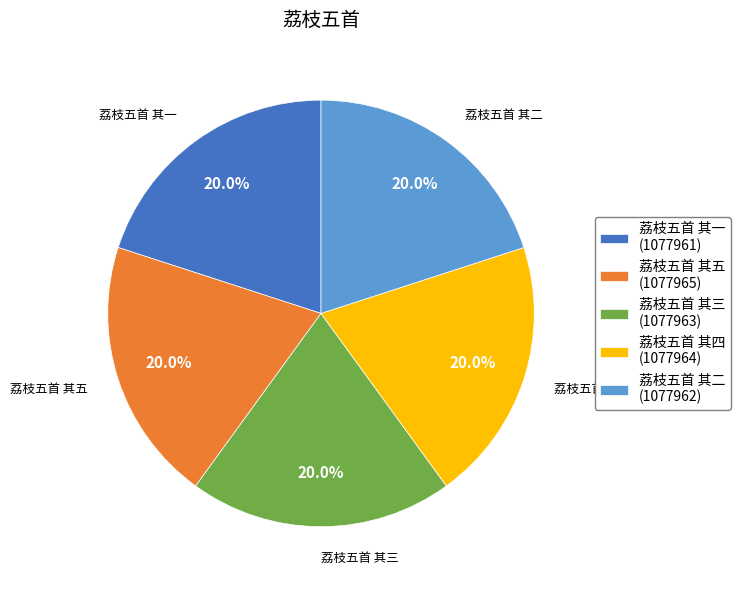

What percentage do 荔枝五首 其四 and 荔枝五首 其二 together represent?

40.0%